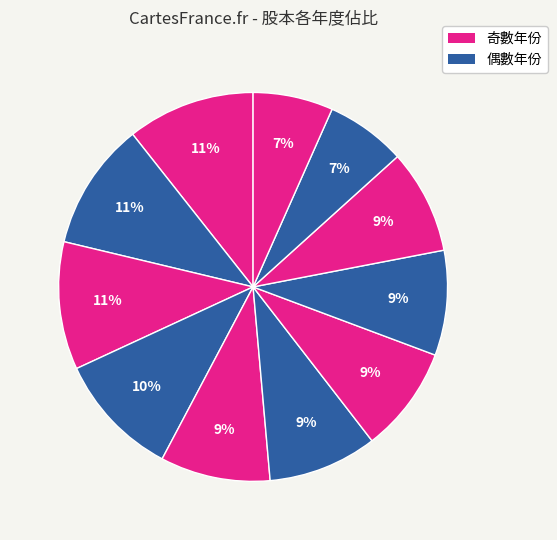

Which slice is the largest?

2022